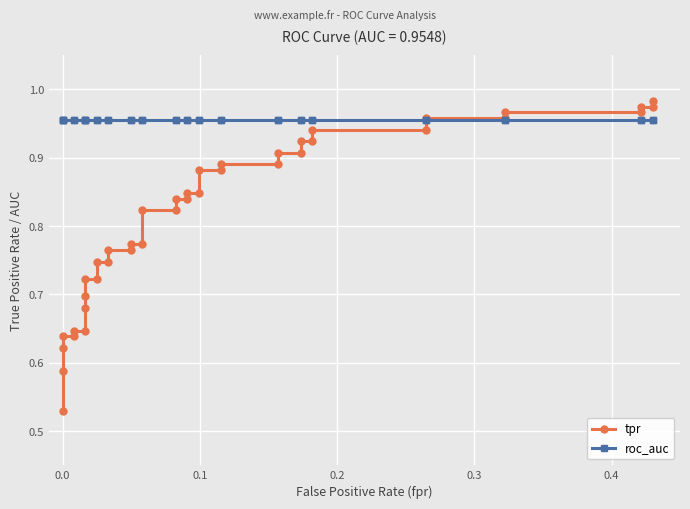

How many lines are shown in the chart?

2